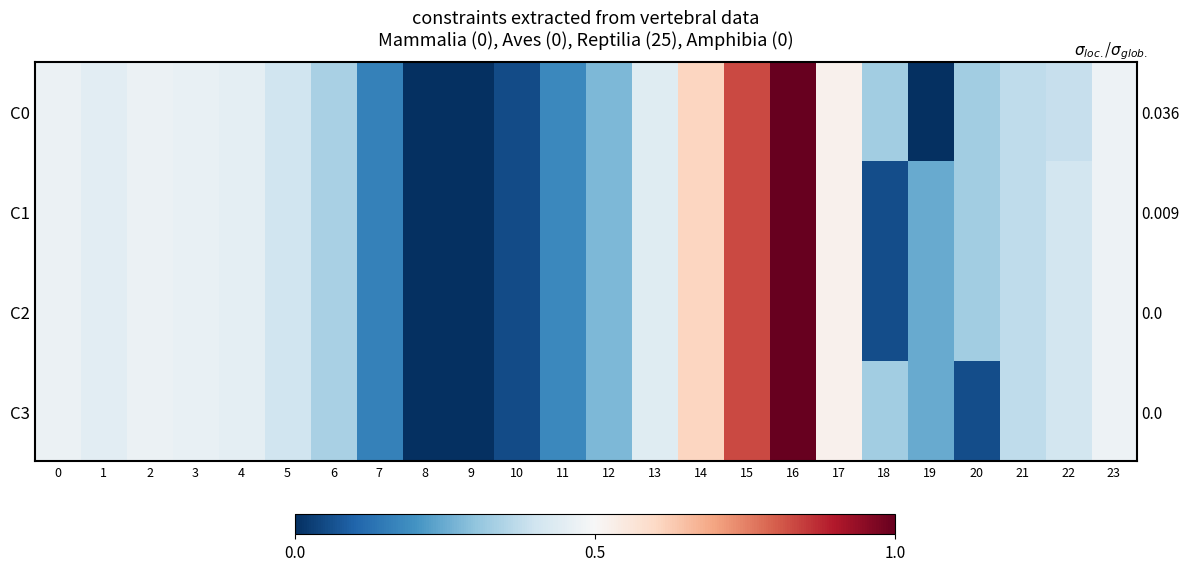

Rank the categories by C3 value from highest to lowest.

16, 15, 14, 17, 23, 0, 2, 3, 4, 1, 13, 22, 5, 21, 6, 18, 12, 19, 11, 7, 20, 10, 8, 9